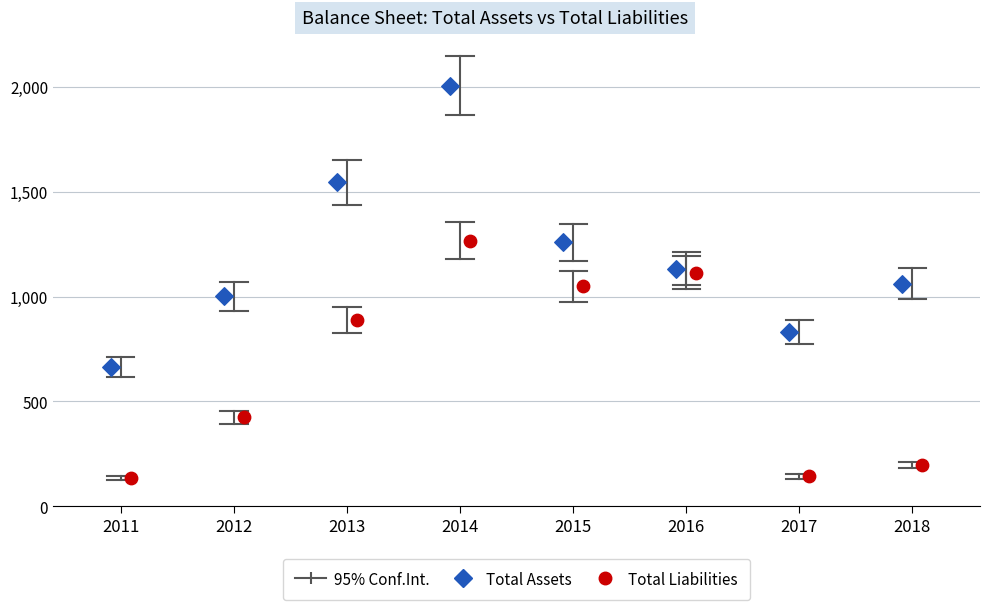

Which series reaches the minimum Y coordinate?

Total Liabilities